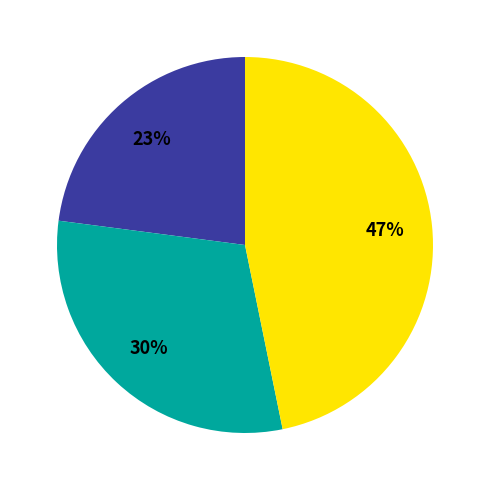

Count the number of slices in the pie.

3